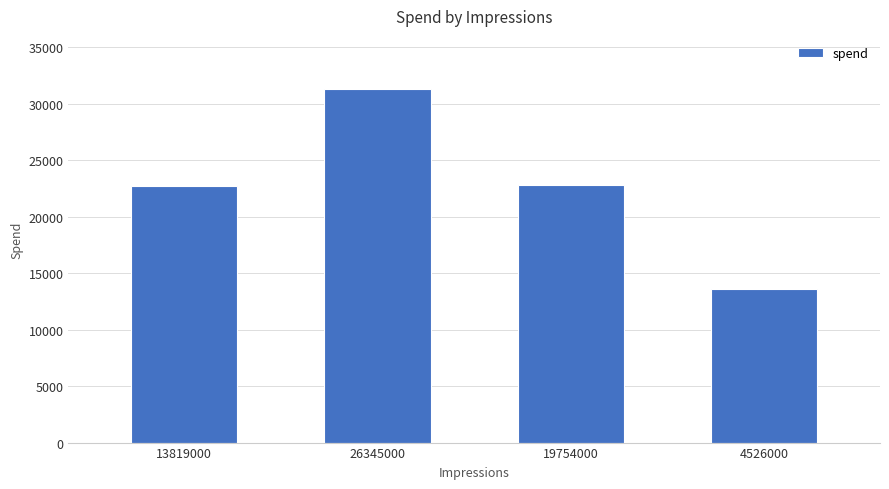

Read the value at 19754000.

22773.3